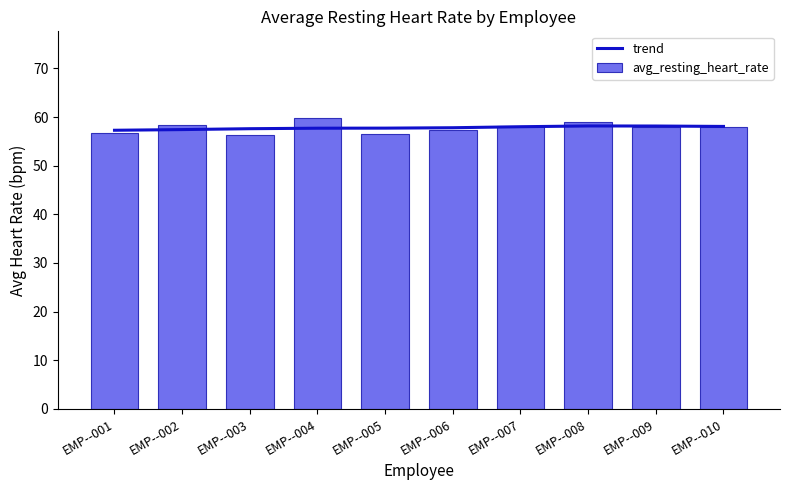

What is the total value across all series at EMP--009?

116.2